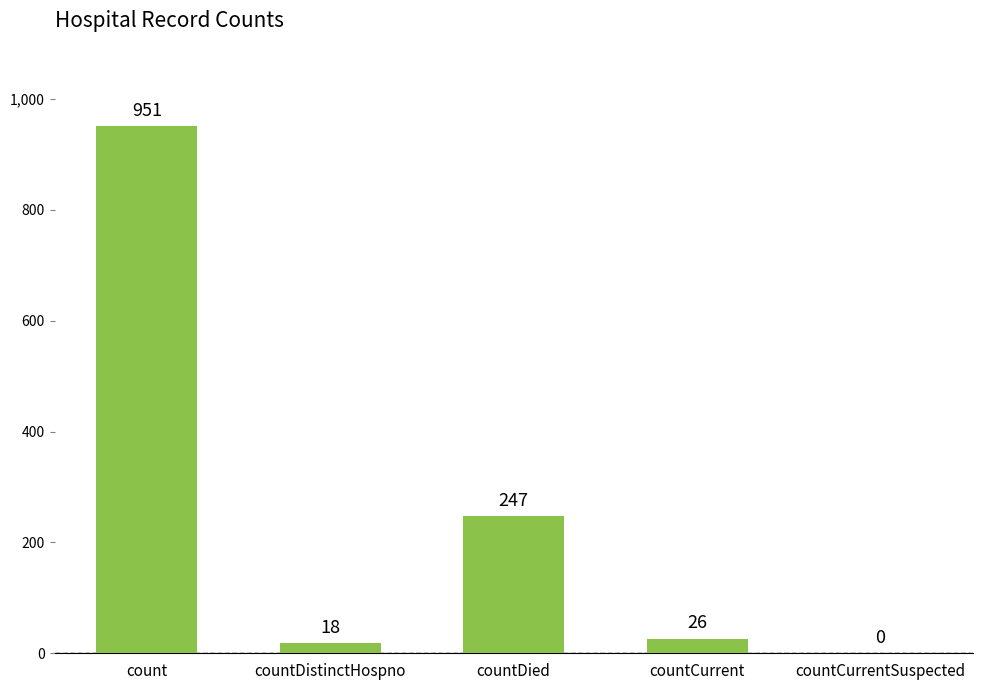

What is the maximum value shown in the chart?

951